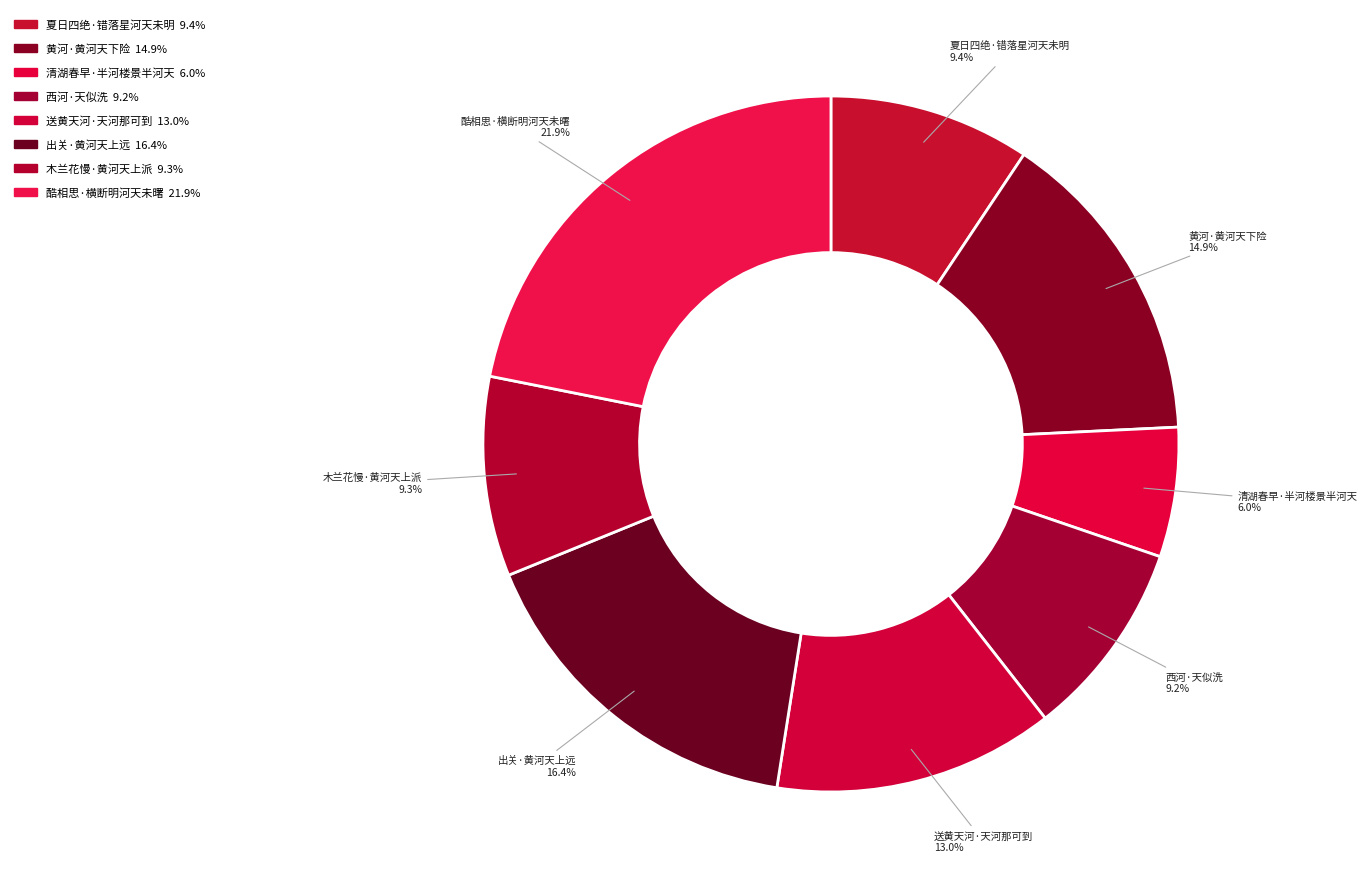

Count the number of slices in the pie.

8